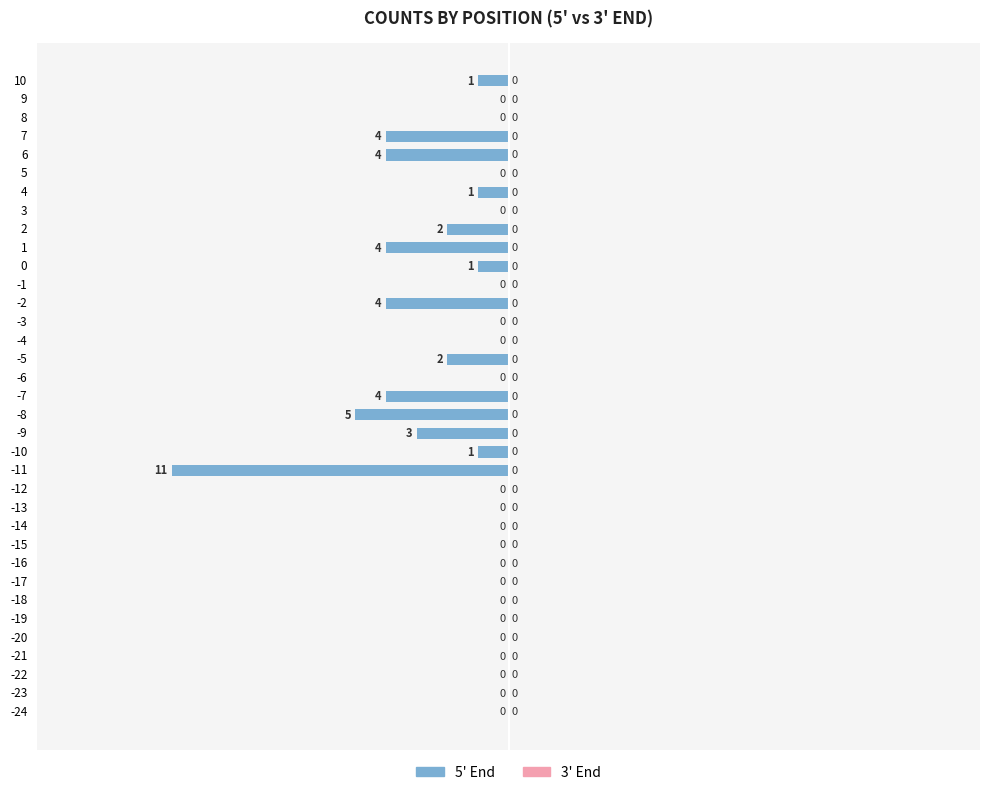

What is the sum of all values?

-47